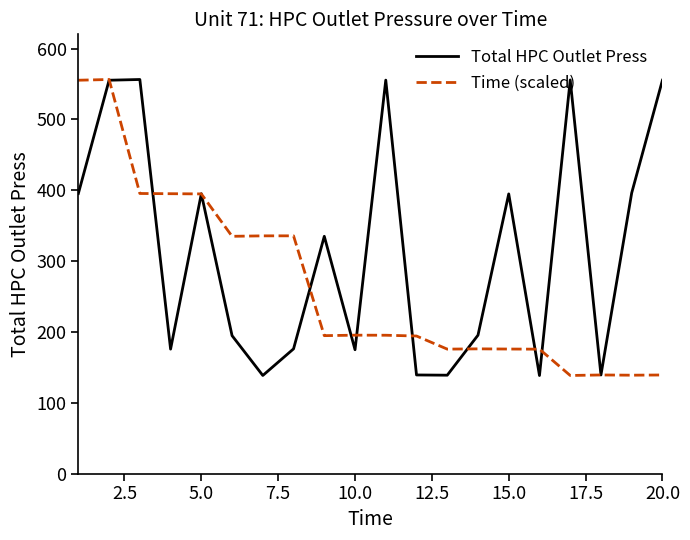

List the series in order of their overall mean, highest first.

Total HPC Outlet Press, Time (scaled)